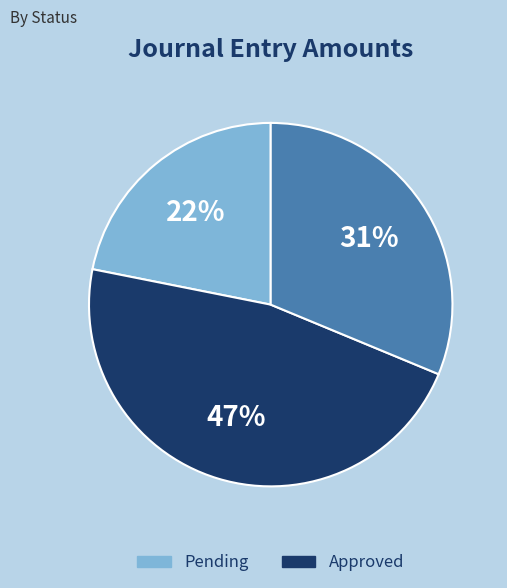

Does any single category account for the majority?

No